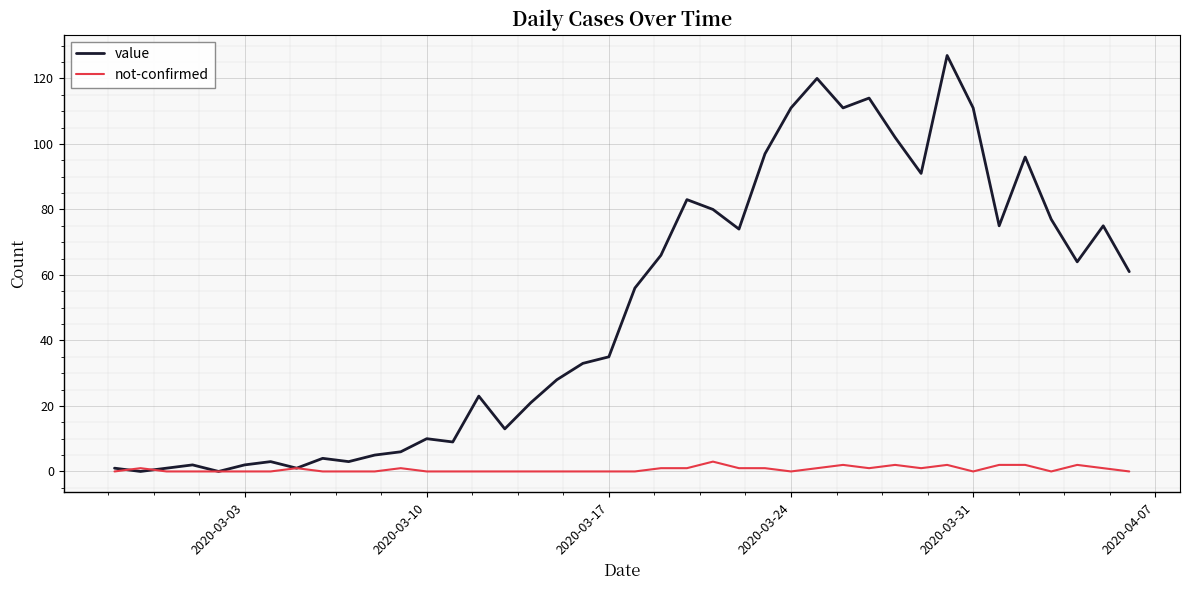

Which series has the largest total across all categories?

value